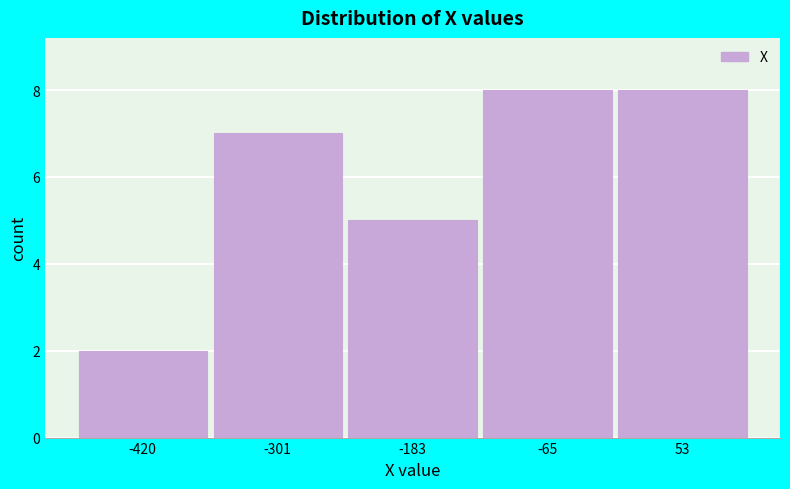

Reading left to right, list all the values displayed in this chart.

2	7	5	8	8